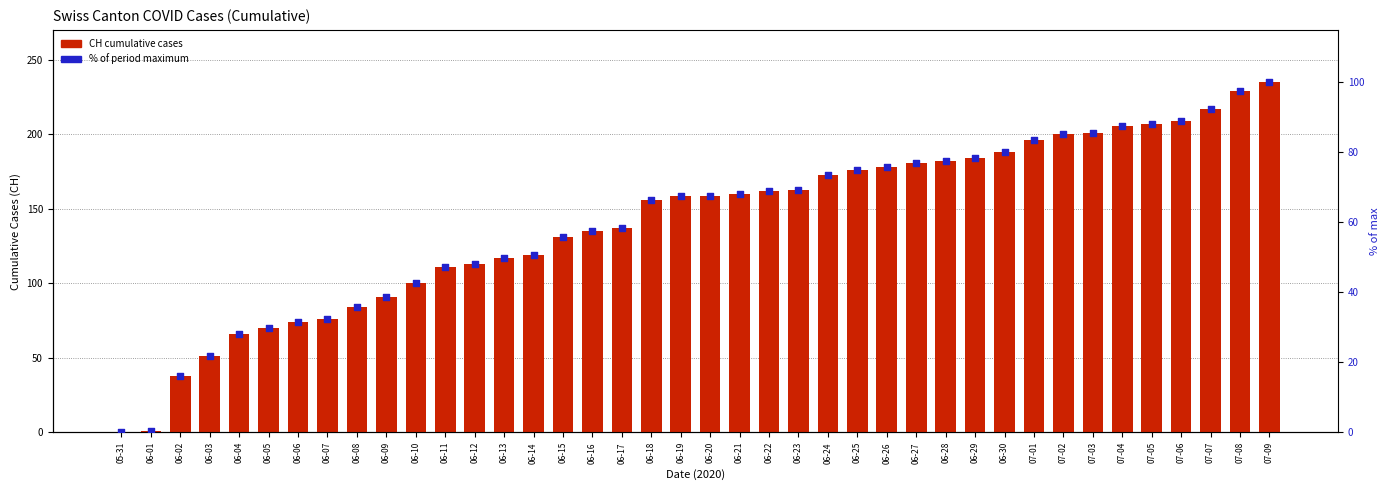

At which category is the sum across all series the highest?

07-09